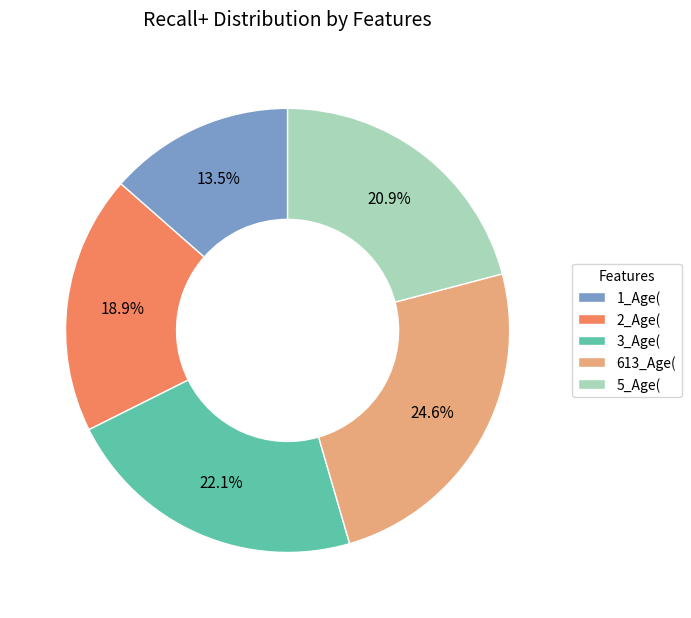

Does any single category account for the majority?

No